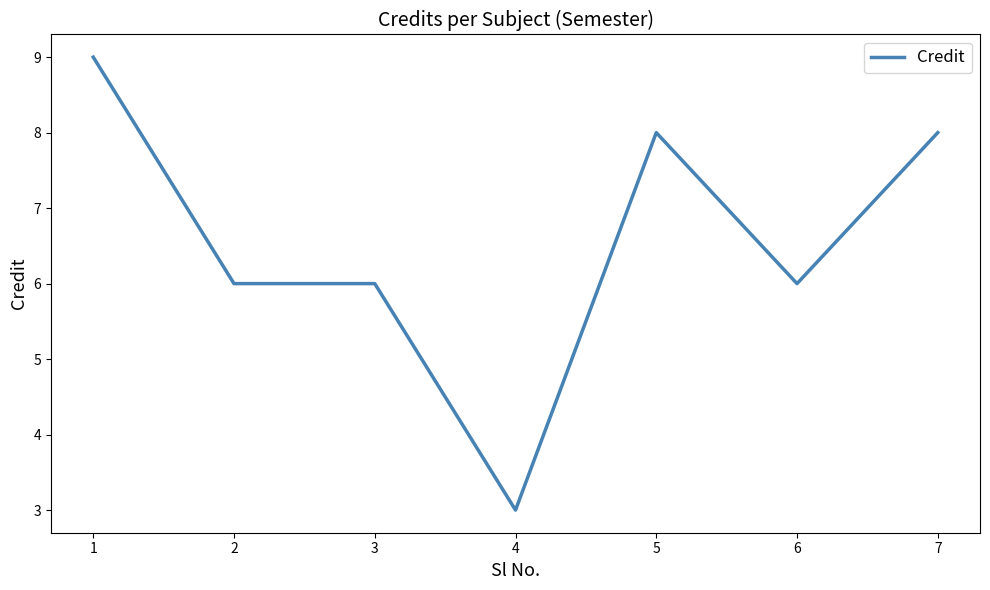

The chart shows a value of 6 at 2. True or false?

True